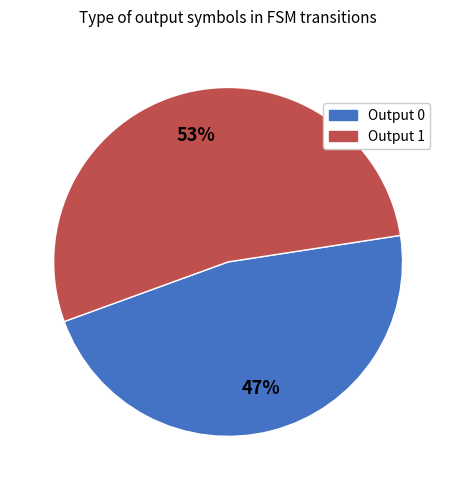

Is it true that Output 1 is 53% of the pie?

True